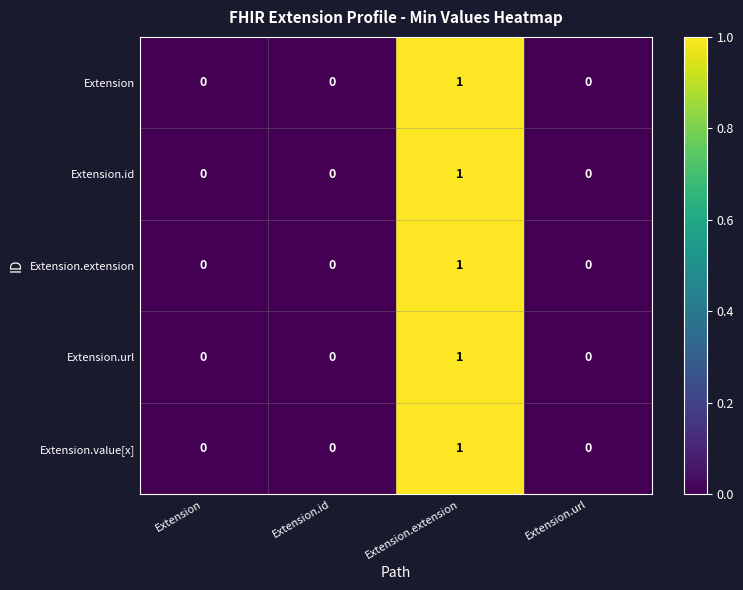

The value of Extension at Extension.url is 0. True or false?

True